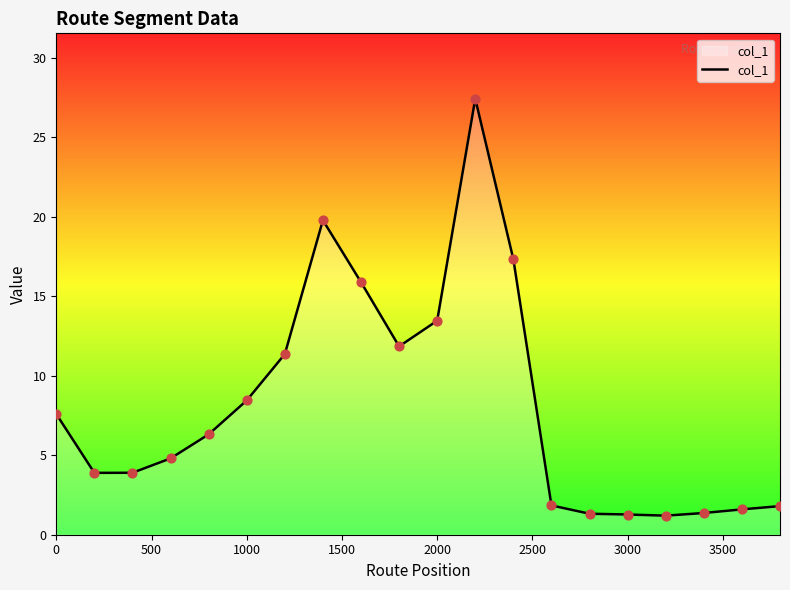

What is the difference between the maximum and minimum values?

26.2